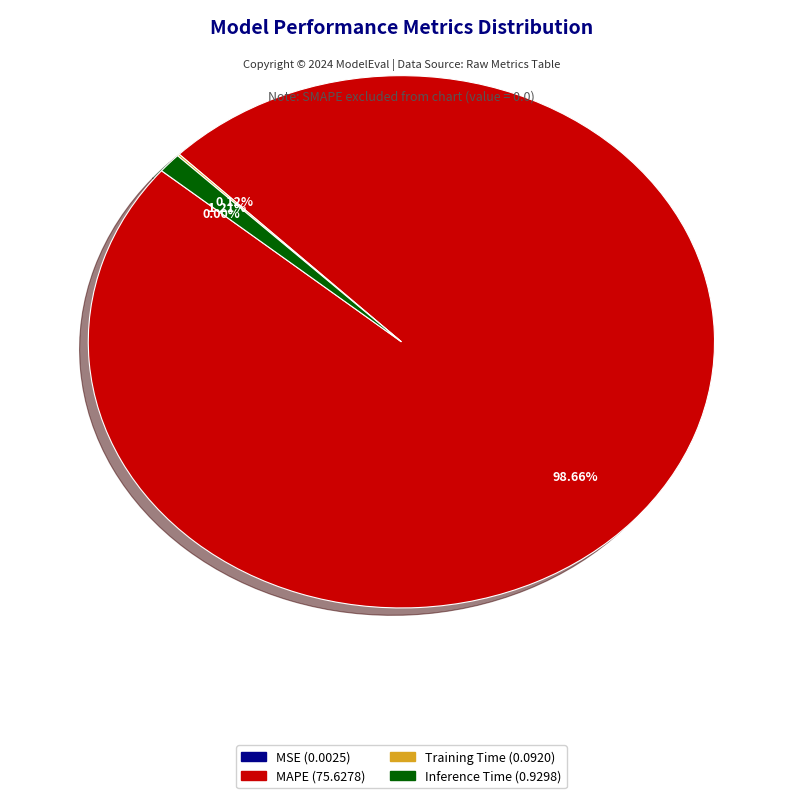

Does any single category account for the majority?

Yes